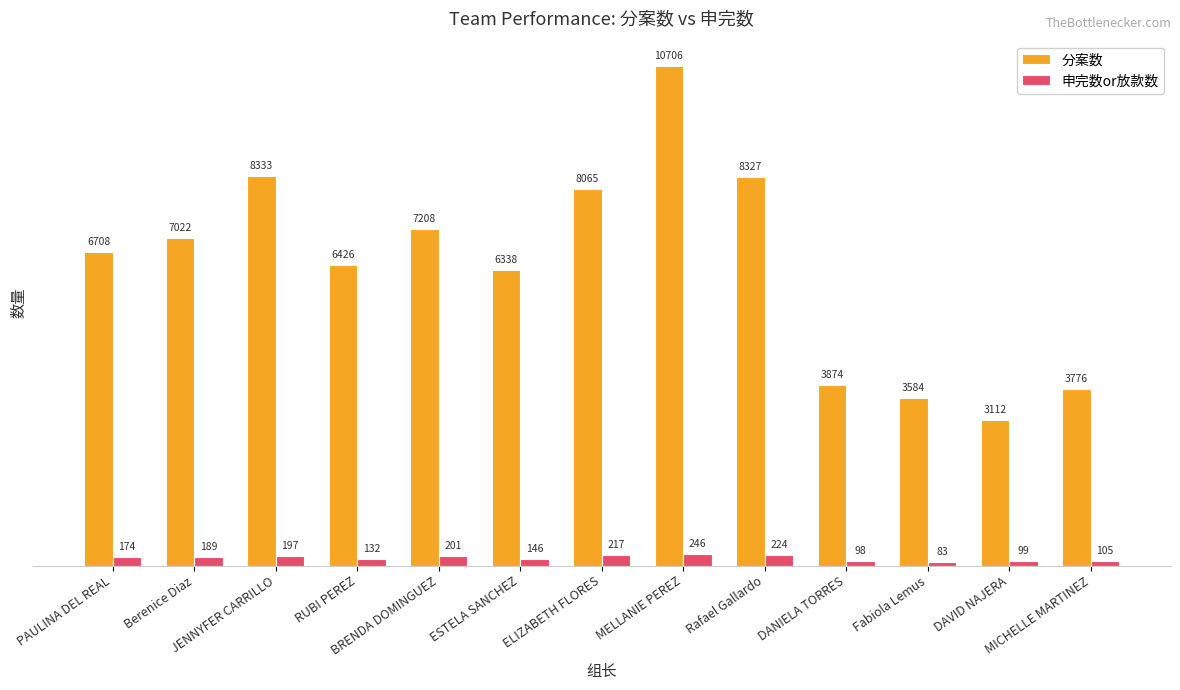

Which series has the largest total across all categories?

分案数